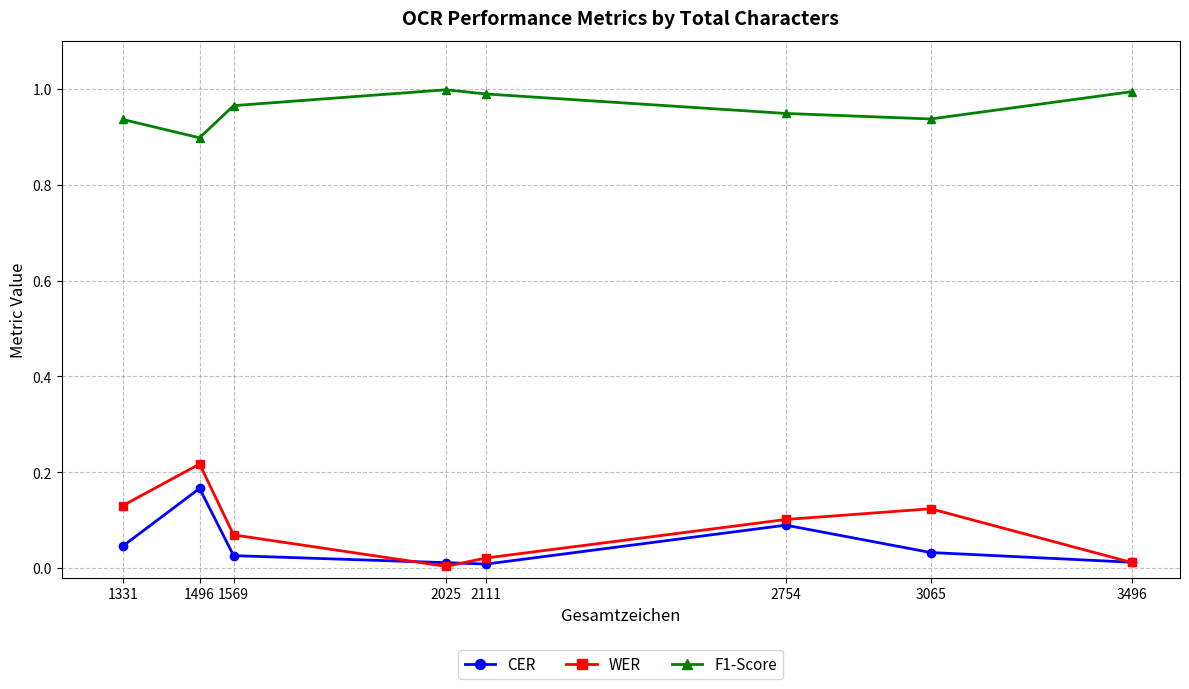

The F1-Score series shows 0.9 at 2754. True or false?

True